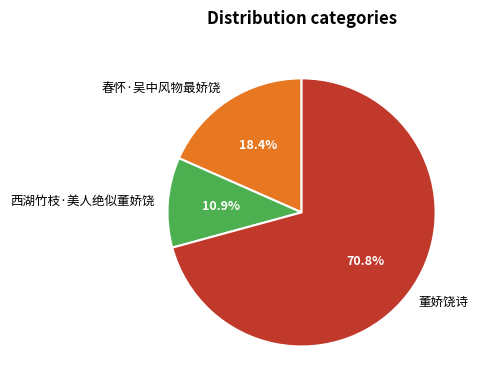

To the nearest percent, what is the difference between the 西湖竹枝·美人绝似董娇饶 and 董娇饶诗 slice percentages?

60%